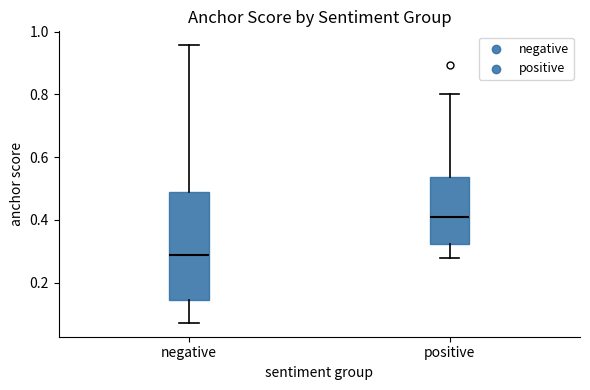

Reading left to right, read every box against the y-axis: the position of its median line, the range the box covers, and the ends of its whiskers. The values are not printed on the chart, so give them approximately, as read against the axis.

negative: median 0.28, box 0.14 to 0.50, whiskers 0.08 to 0.96
positive: median 0.40, box 0.32 to 0.54, whiskers 0.28 to 0.80